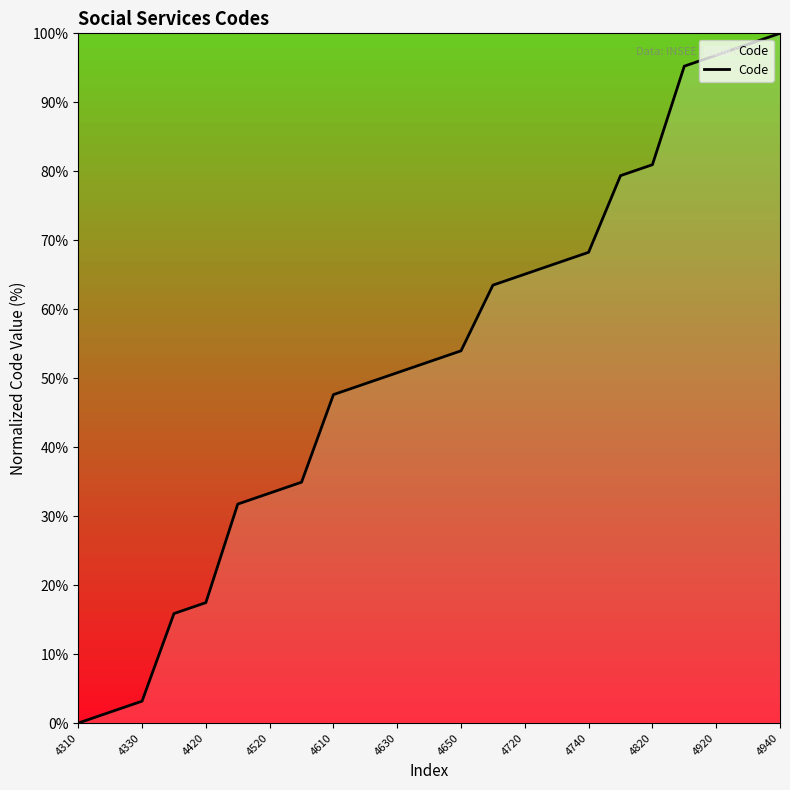

What is the difference between the maximum and minimum values?

100.0